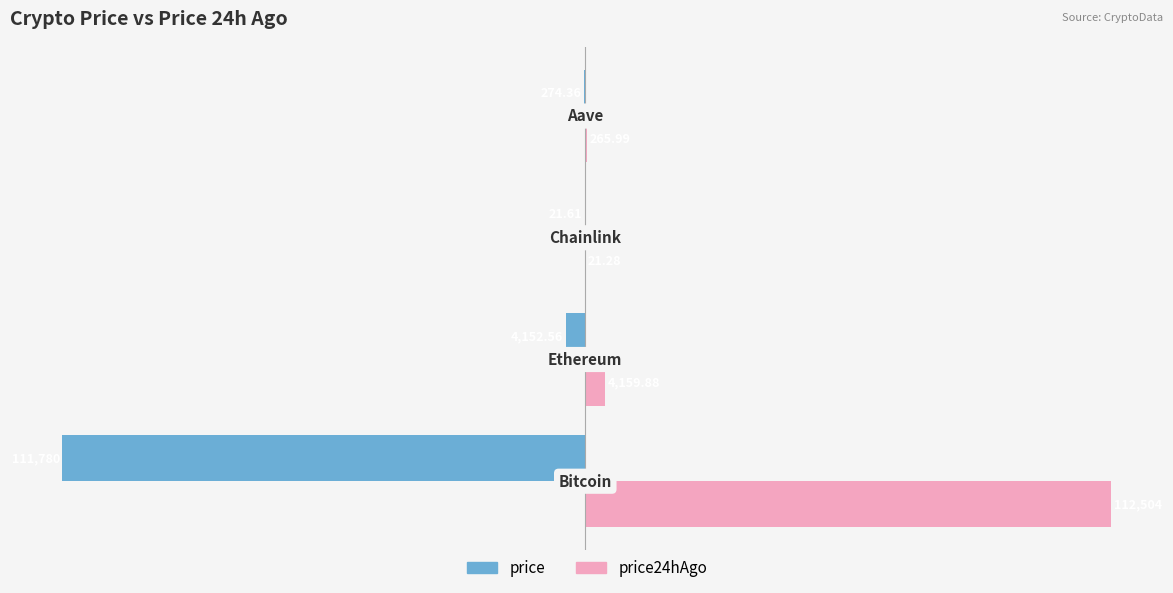

What are all the series names shown in the legend?

price, price24hAgo